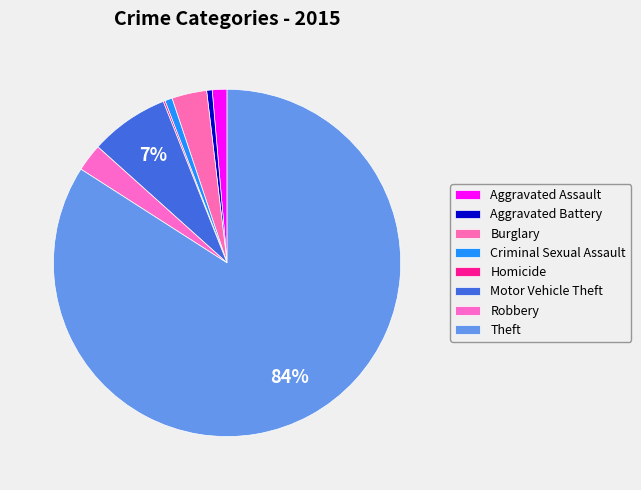

To the nearest percent, what is the combined percentage of Aggravated Assault and Theft?

85%